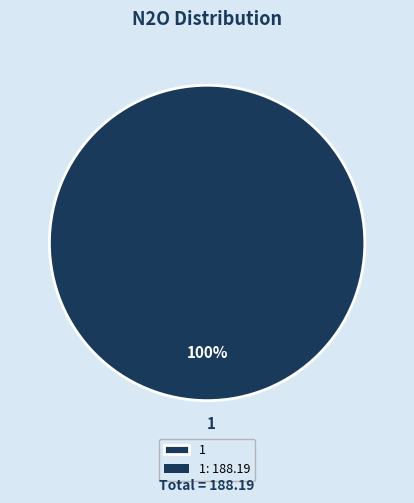

Is it true that 1 is 100% of the pie?

True